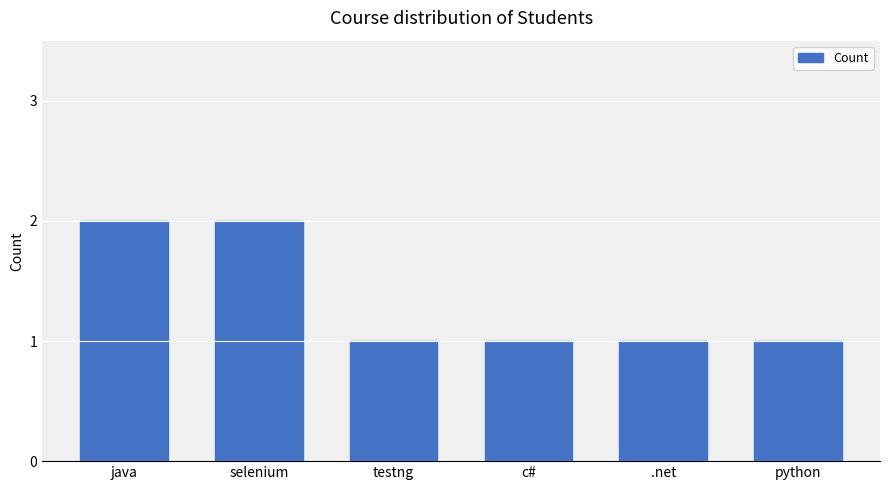

What is the approximate value at python?

1